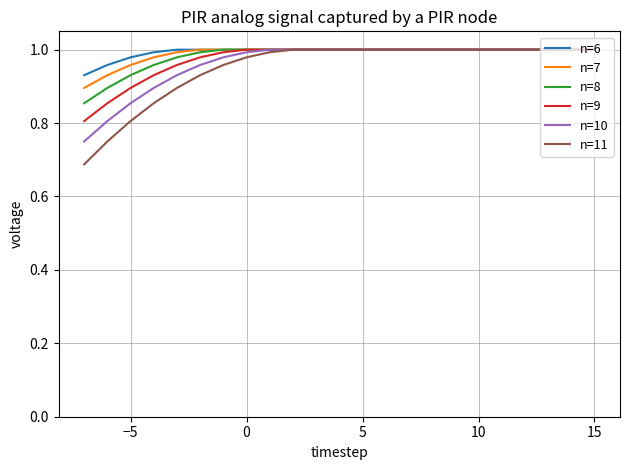

Which series has the widest spread of values?

n=11